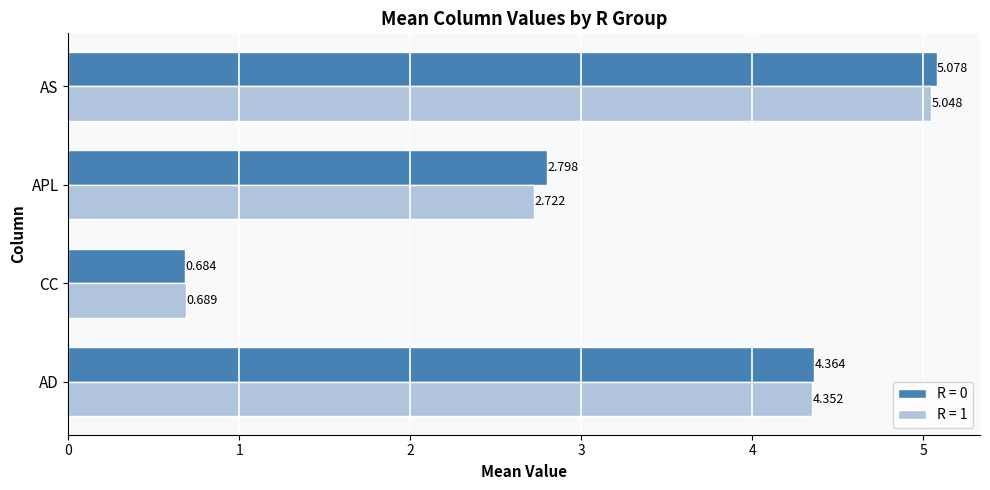

At which label does R = 0 reach its minimum?

CC